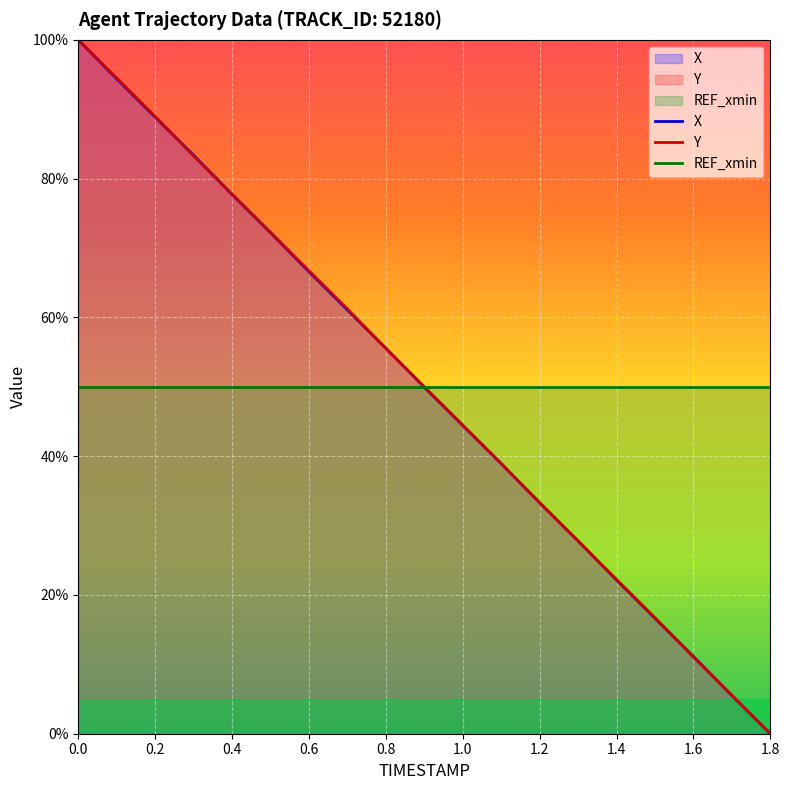

Which series has the largest total across all categories?

Y